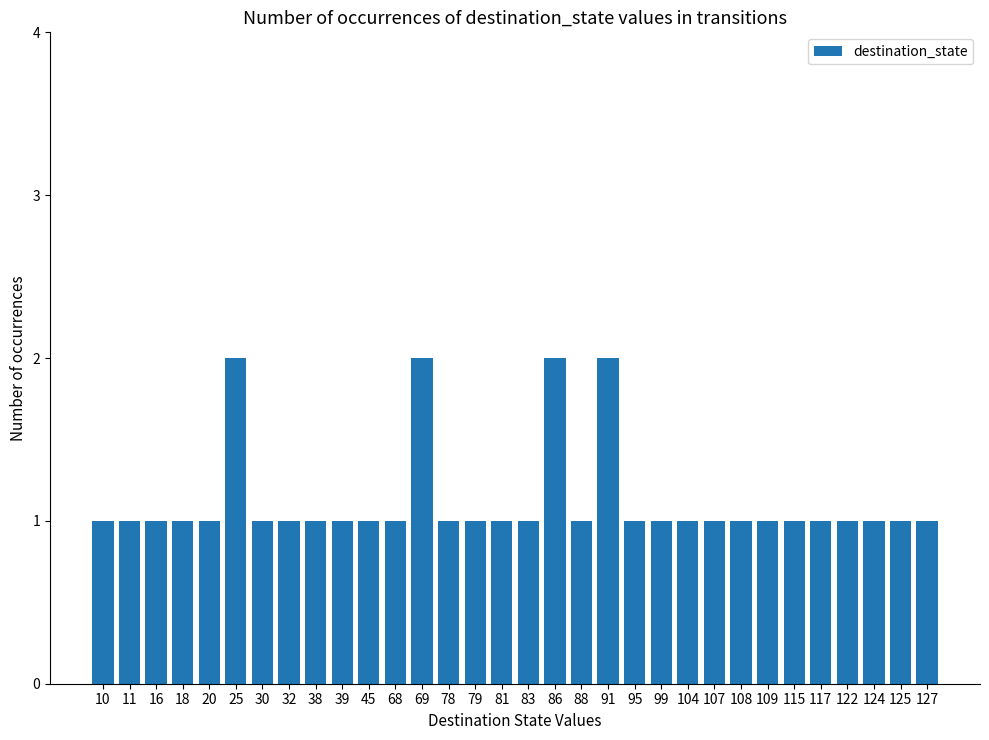

What is the average value?

1